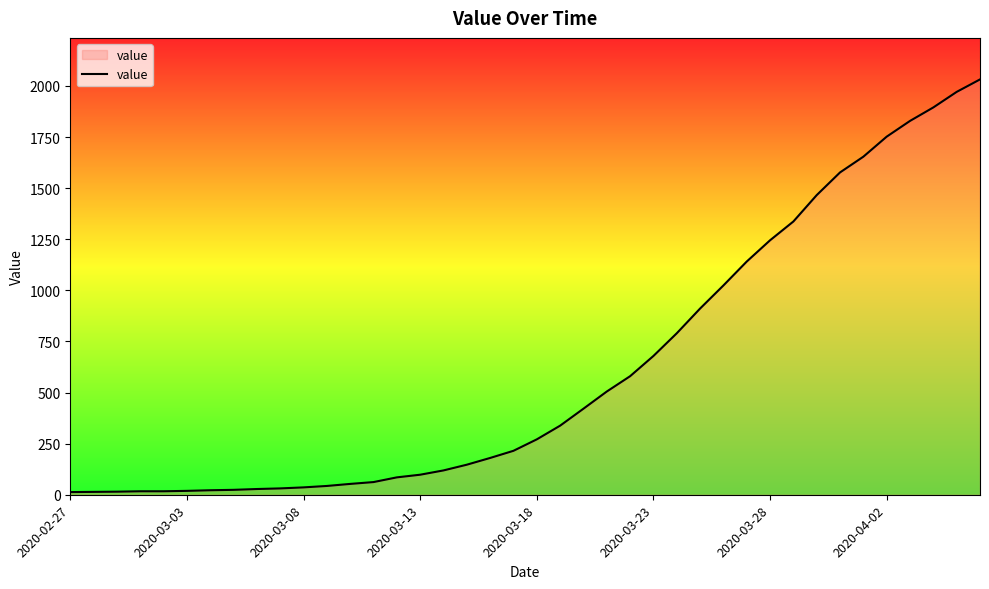

What is the maximum value shown in the chart?

2032